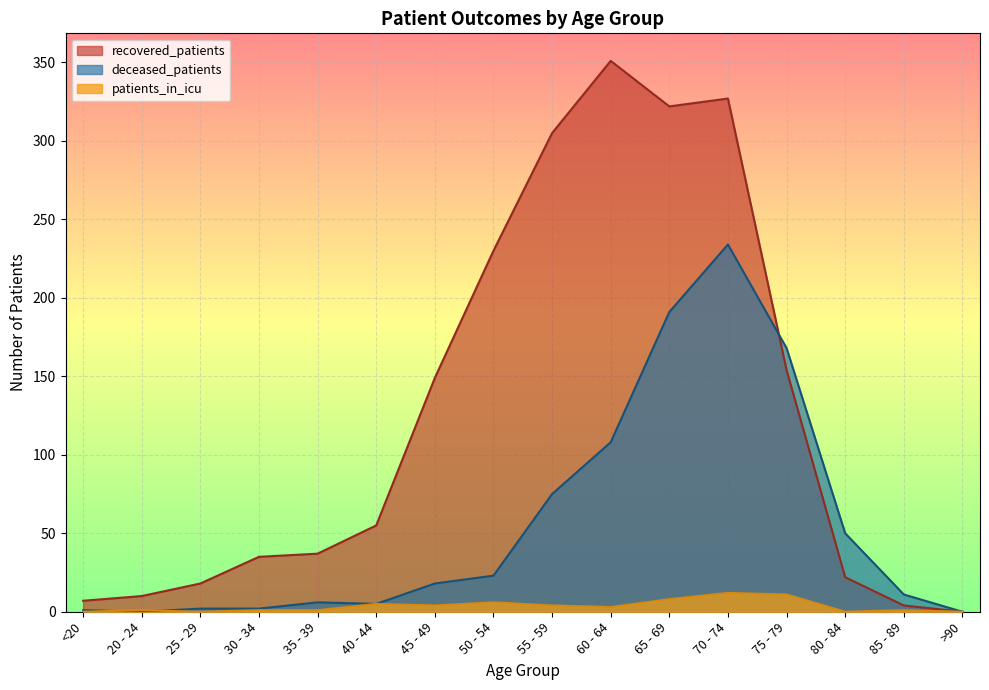

Where is the first local minimum for deceased_patients?

20 - 24